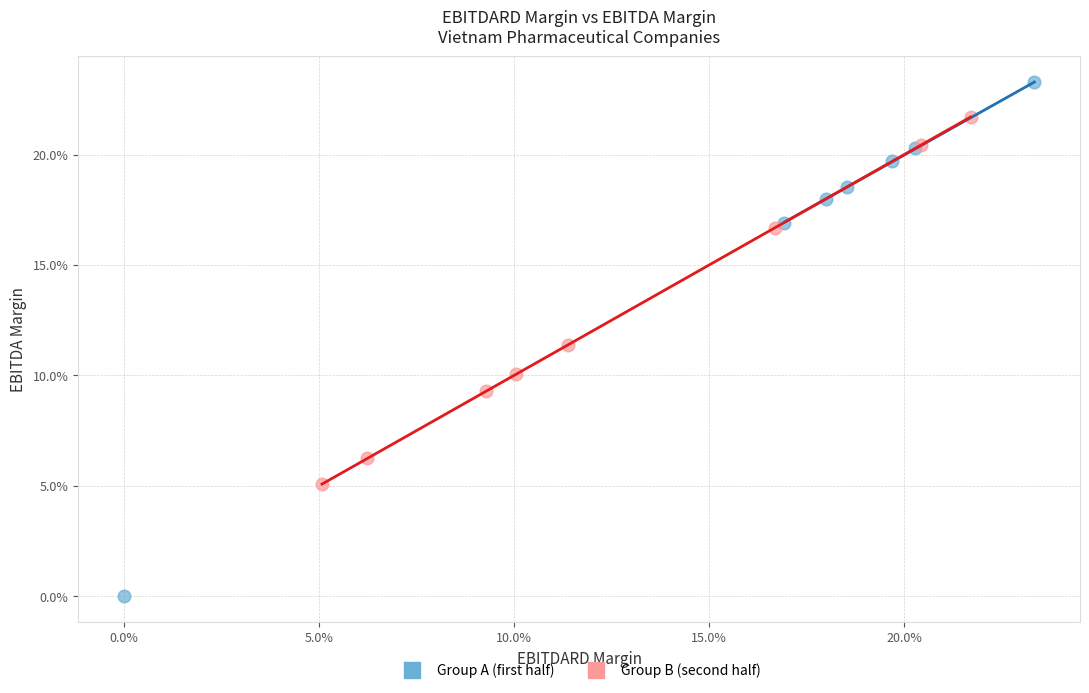

Which series contains the lowest Y value?

Group A (first half)